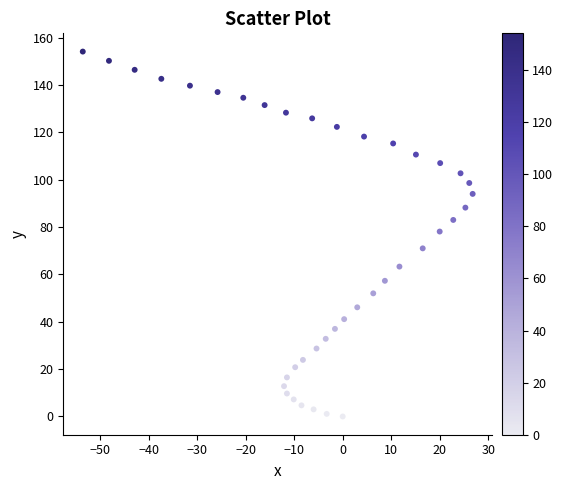

What is the range of X values (max minus min)?

80.4